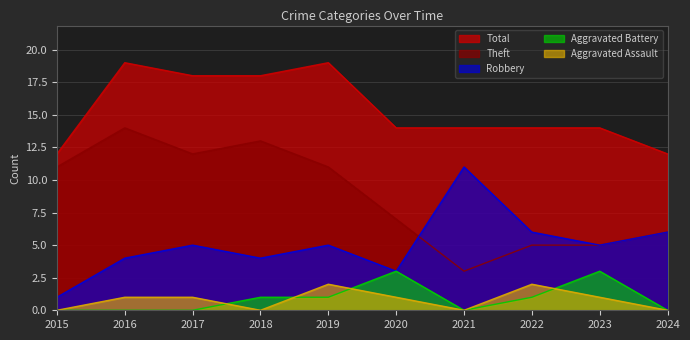

How many values in the Total series are below 14?

2